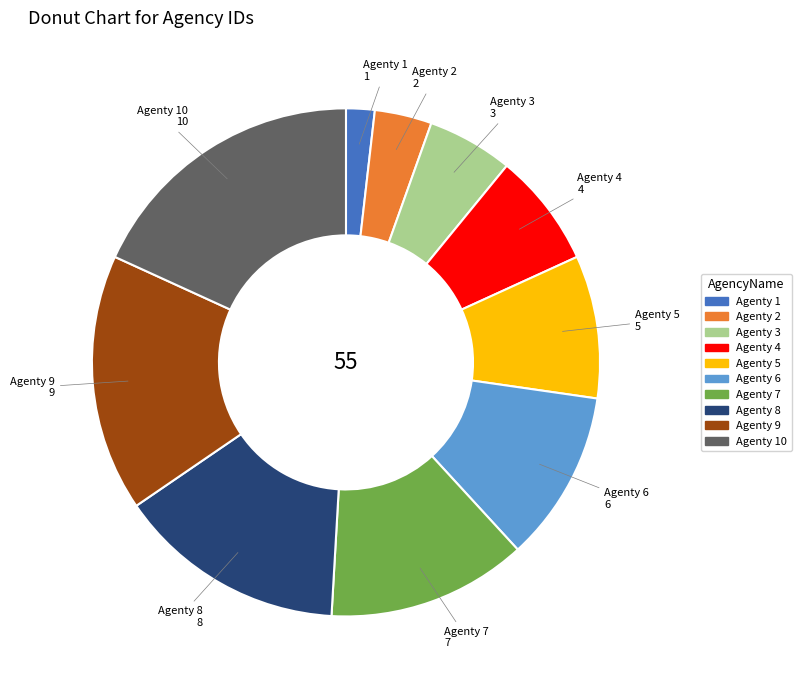

Count the number of slices in the pie.

10